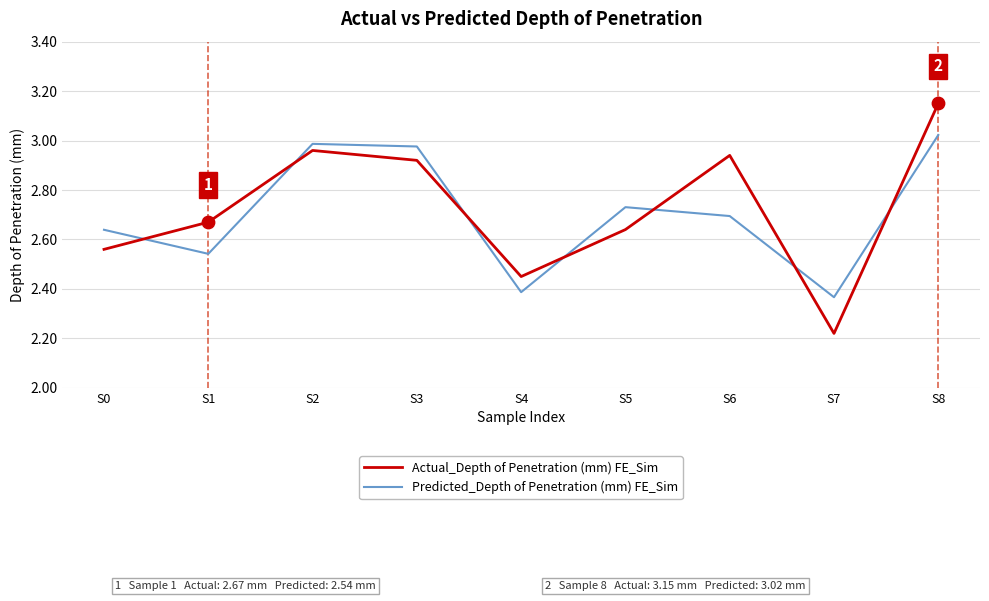

Which series has the largest total across all categories?

Actual_Depth of Penetration (mm) FE_Sim